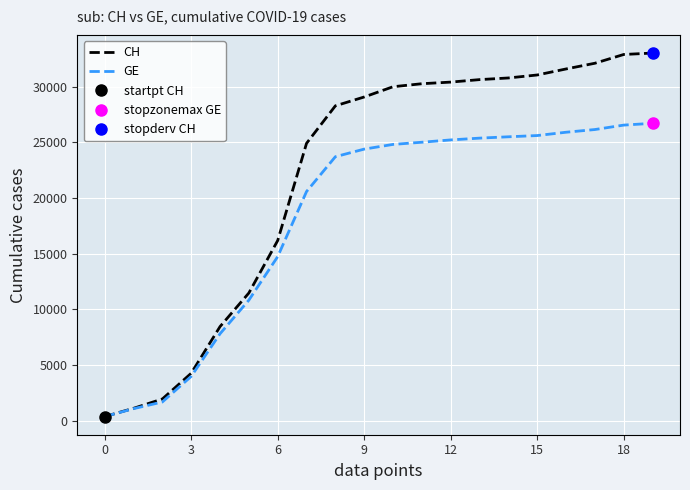

Reading right to left, transcribe all the data shown in this chart.

CH: 33003	32877	32090	31577	31036	30768	30620	30397	30251	29981	29061	28268	24901	16176	11467	8449	4259	1952	1113	375
GE: 26699	26536	26139	25896	25599	25487	25367	25207	24999	24803	24382	23700	20574	14733	10825	7807	3978	1681	1083	375